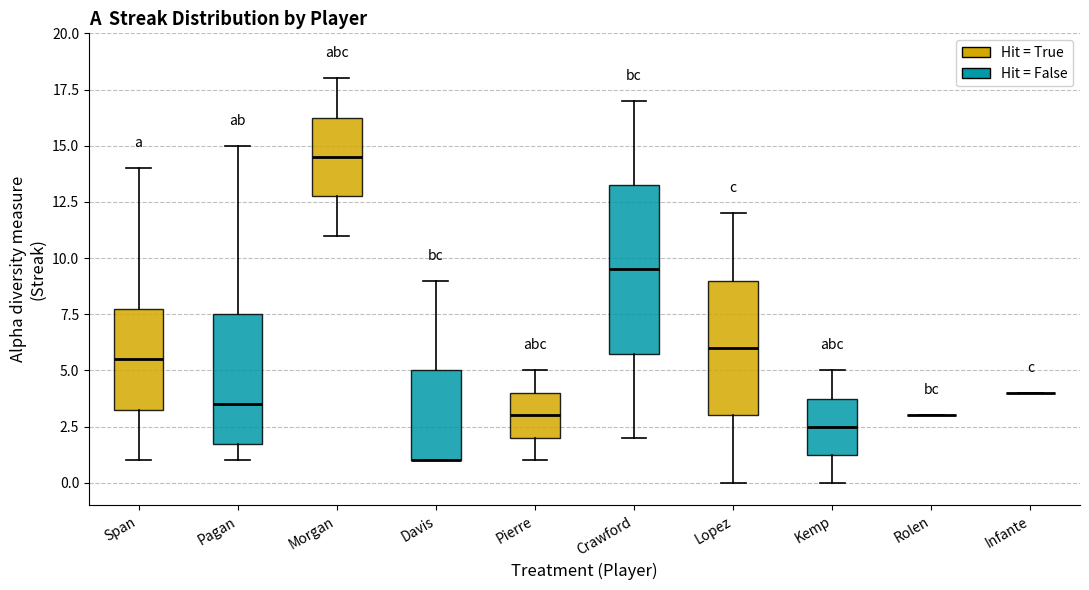

Where is the lower edge of the box for Crawford on the y-axis? The values are not printed on the chart, so give them approximately, as read against the axis.

6.0